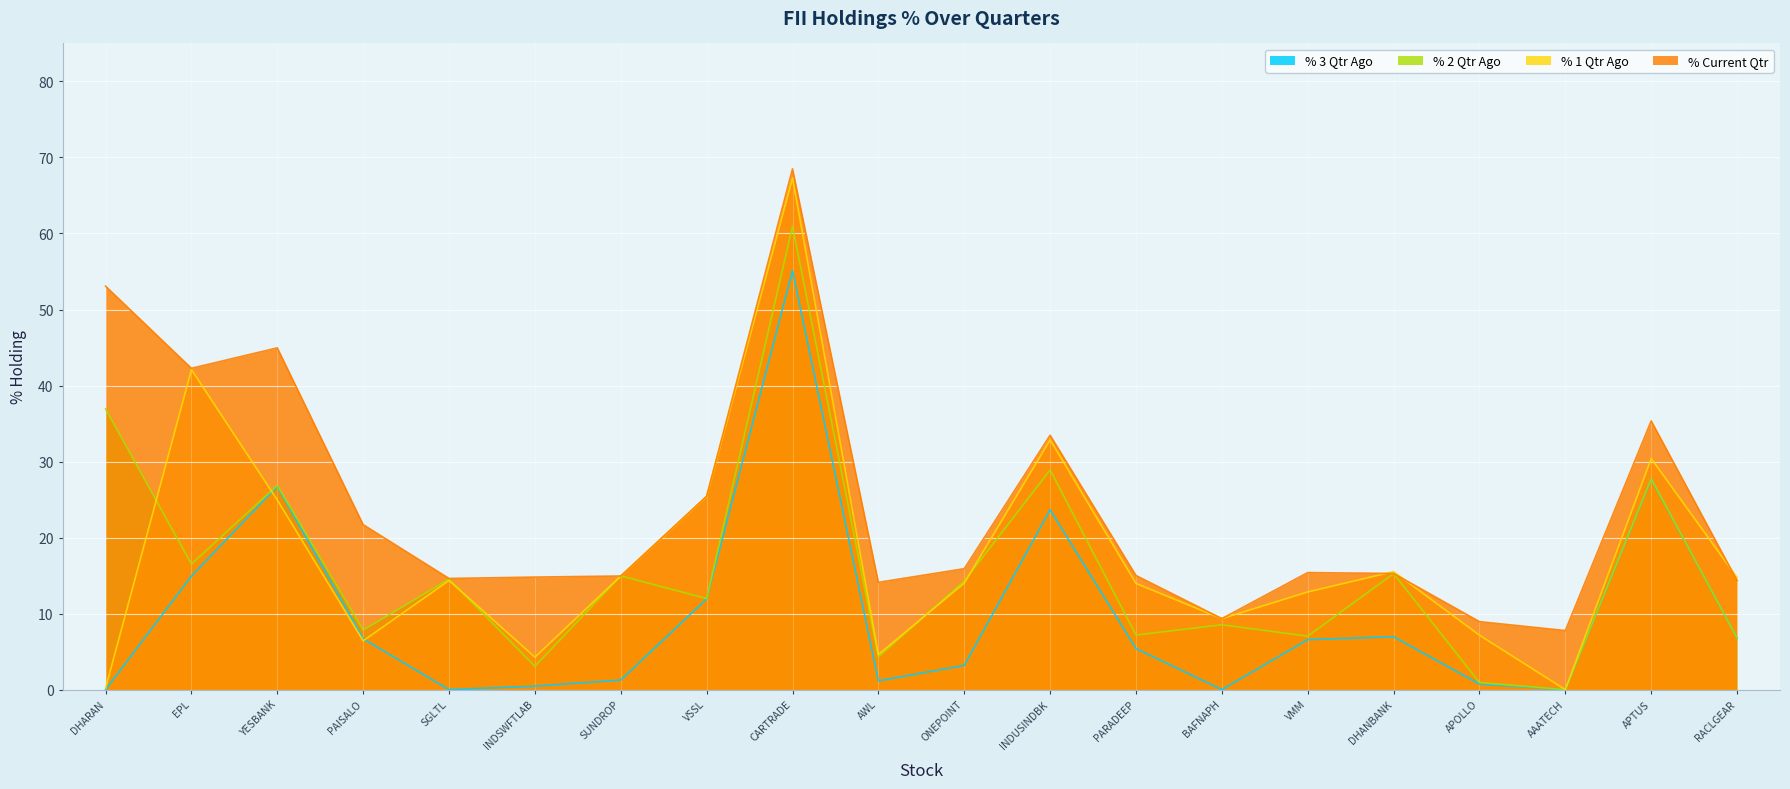

Which series has the largest total across all categories?

% Current Qtr